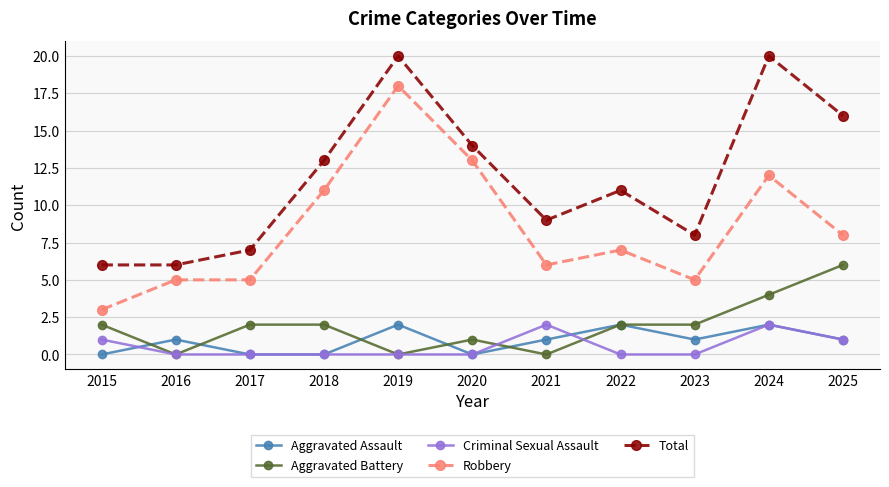

What is the difference between the second highest and minimum values in the Aggravated Assault series?

2